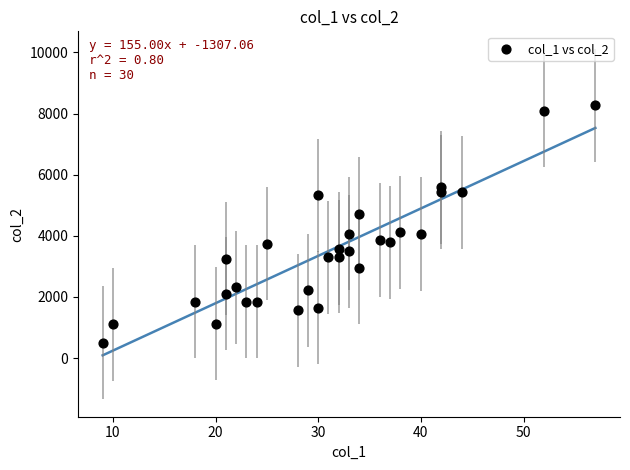

What is the range of X values (max minus min)?

48